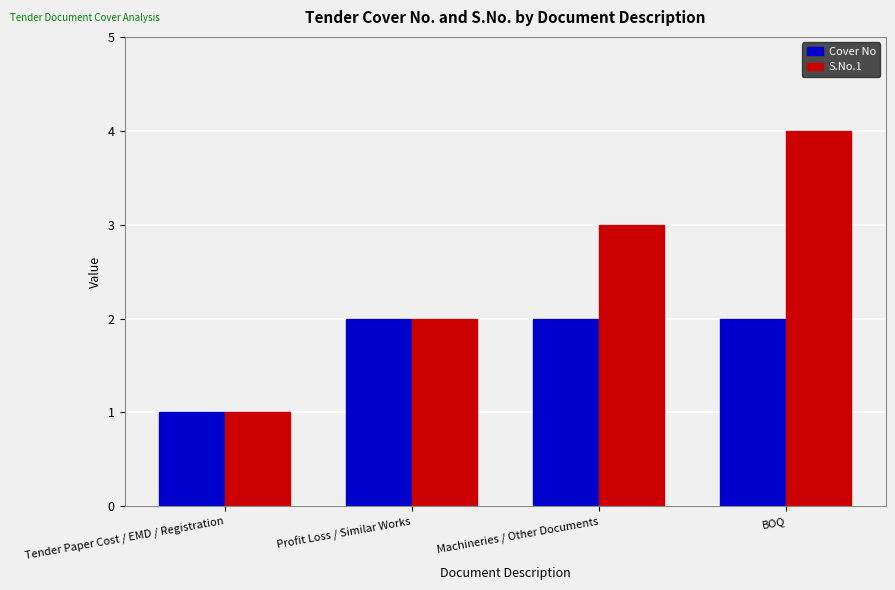

What position from the right is BOQ?

1